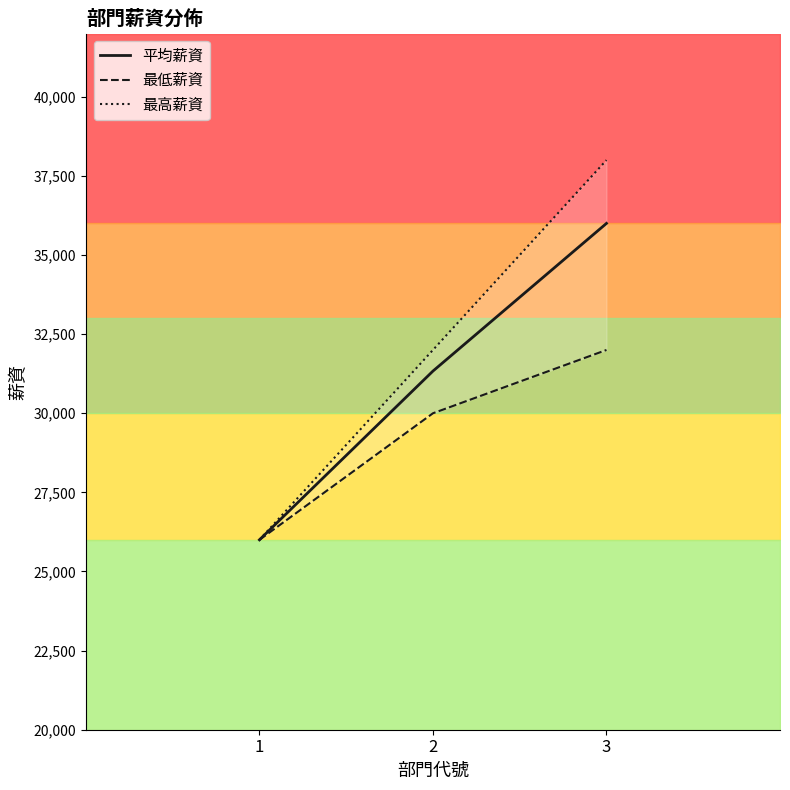

Reading right to left, what are all the values shown in this chart?

平均薪資: 3=36000.0	2=31333.3	1=26000.0
最低薪資: 3=32000.0	2=30000.0	1=26000.0
最高薪資: 3=38000.0	2=32000.0	1=26000.0